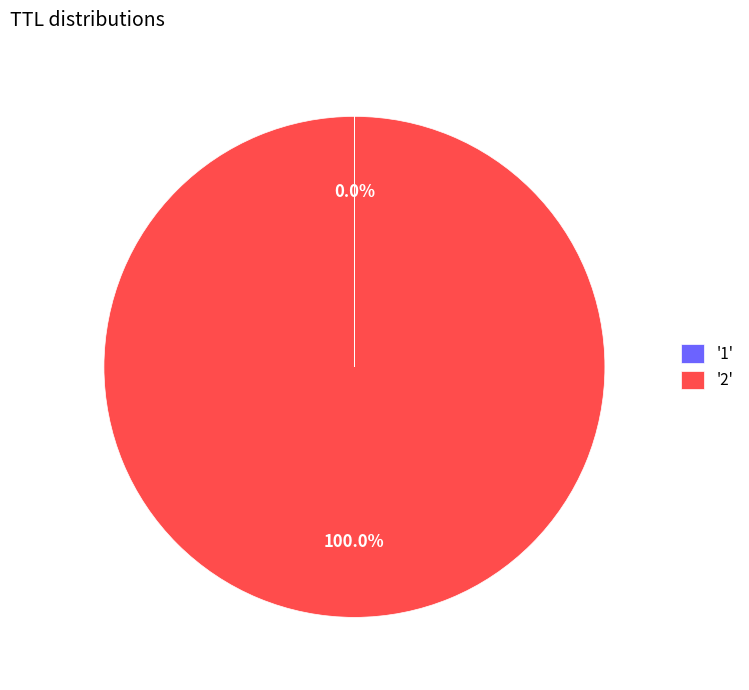

Which slice represents more than half of the pie?

'2'